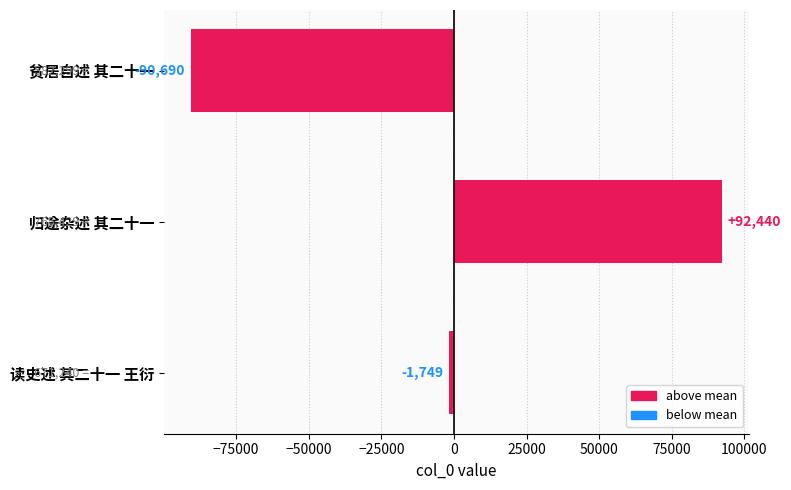

Where is the data nearest to the value 874?

读史述 其二十一 王衍